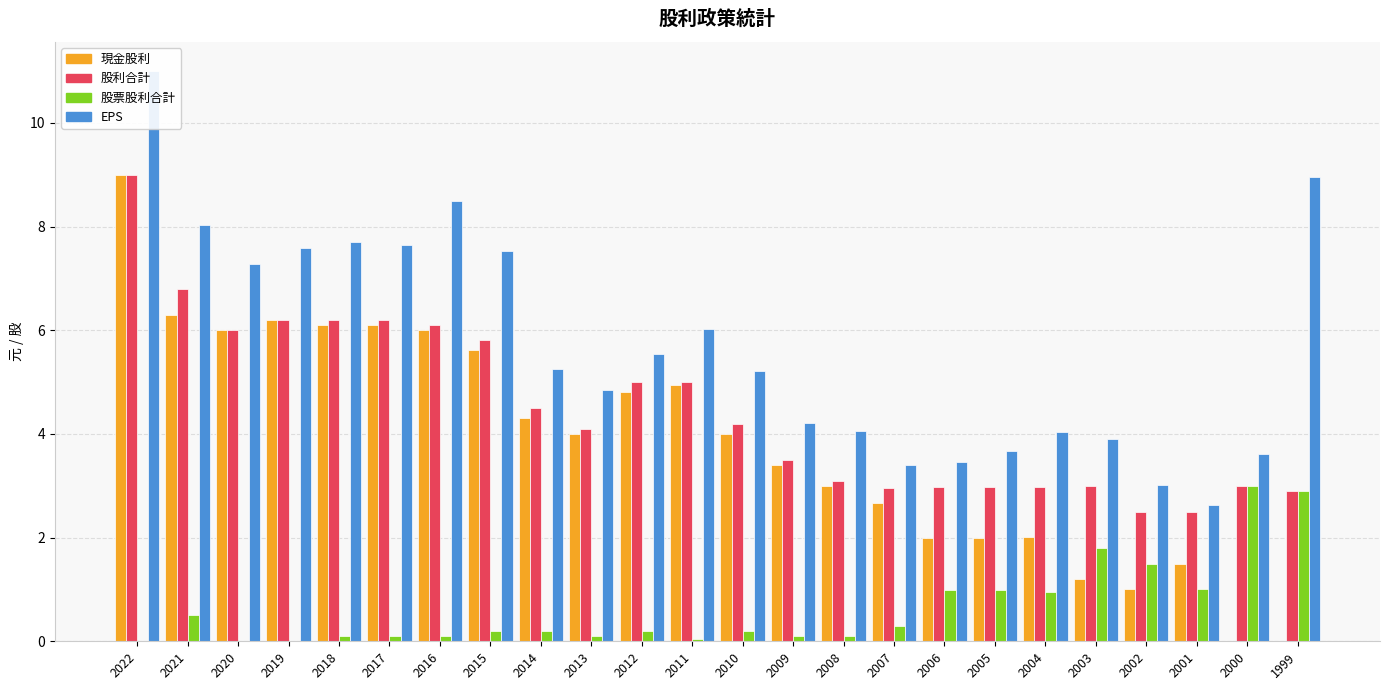

What is the value of the 股利合計 bar at the 22nd from the left?

2.5